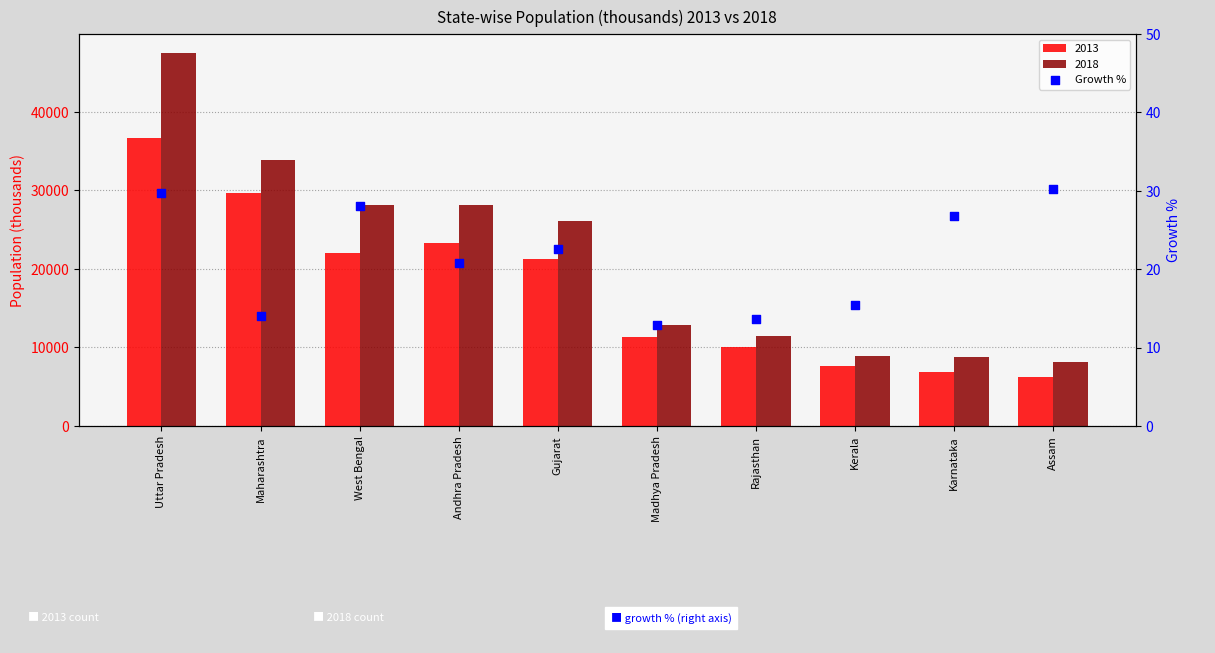

Between Kerala and Uttar Pradesh, which is larger?

Uttar Pradesh